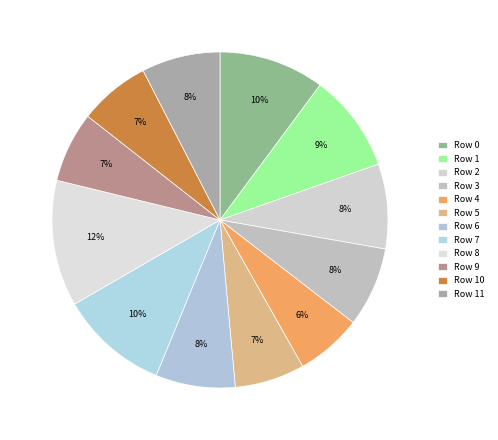

Count the number of slices in the pie.

12